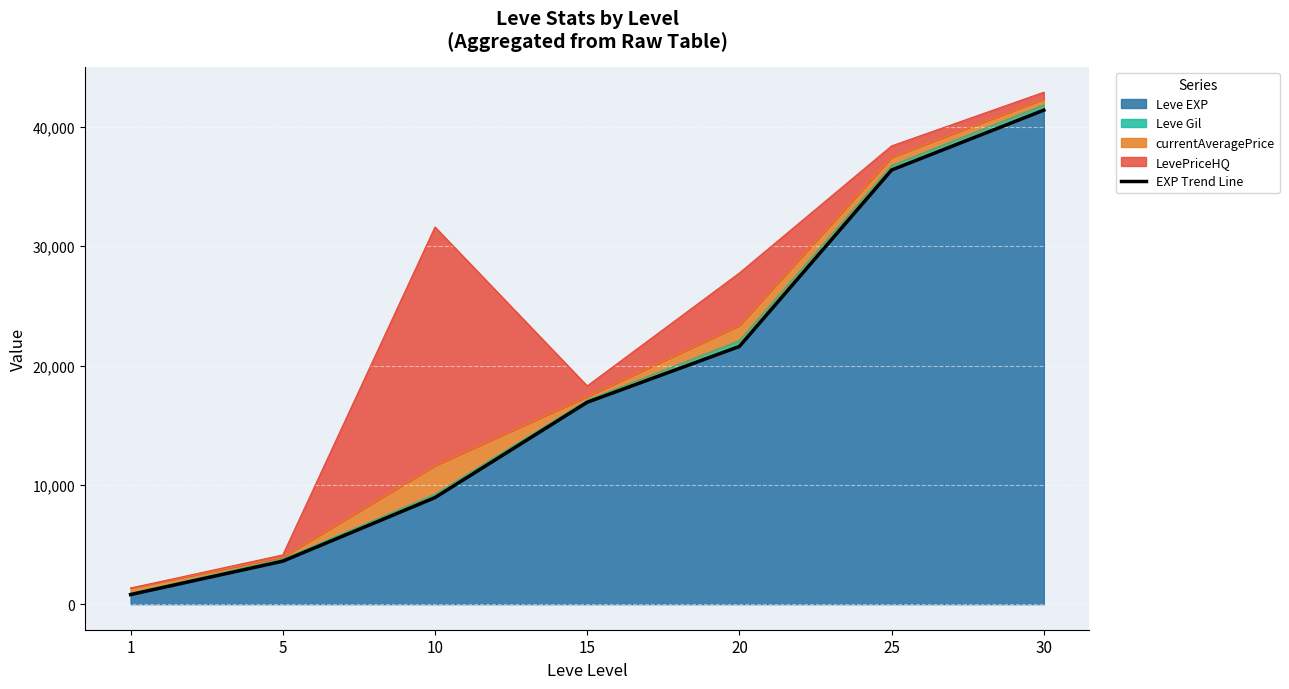

How many data points does each series have?

7